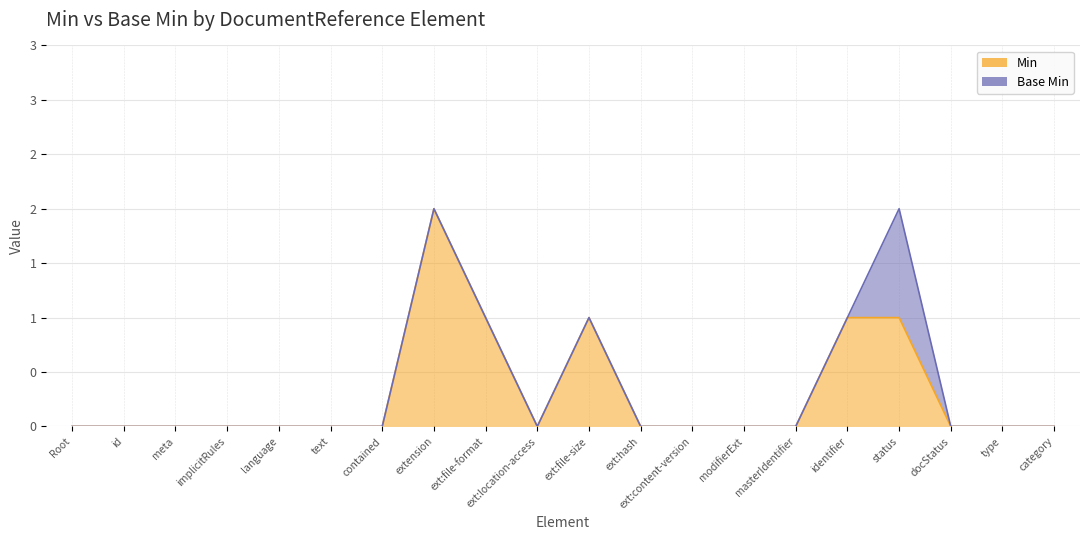

Which has a higher value, type or modifierExt?

type